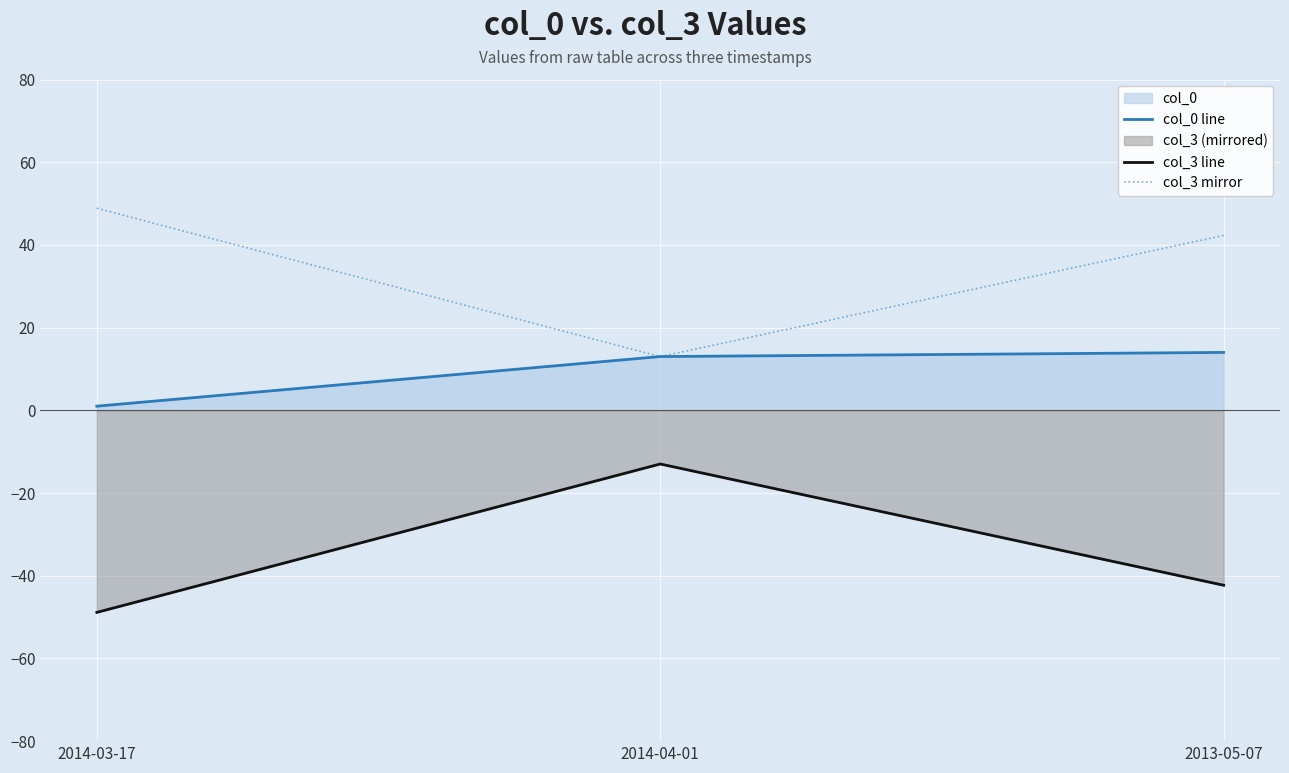

What is the greatest value displayed?

48.9